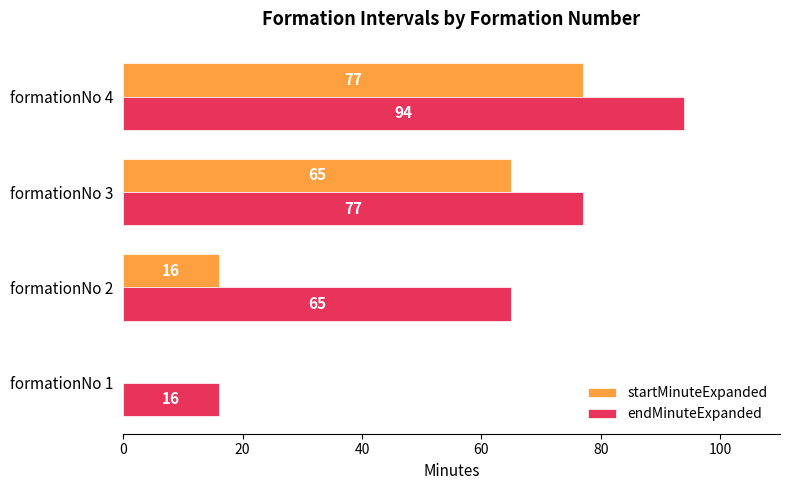

How many distinct data groups are displayed?

2